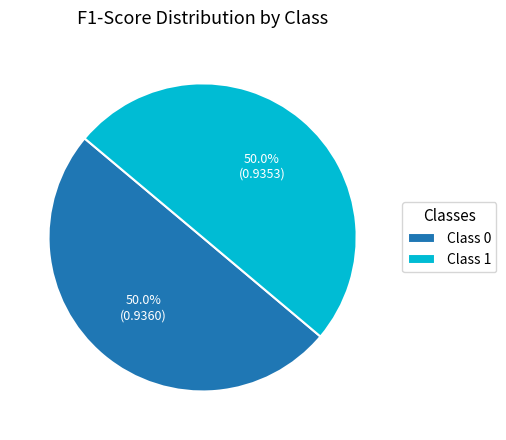

How much of the chart is everything except Class 0?

50.0%